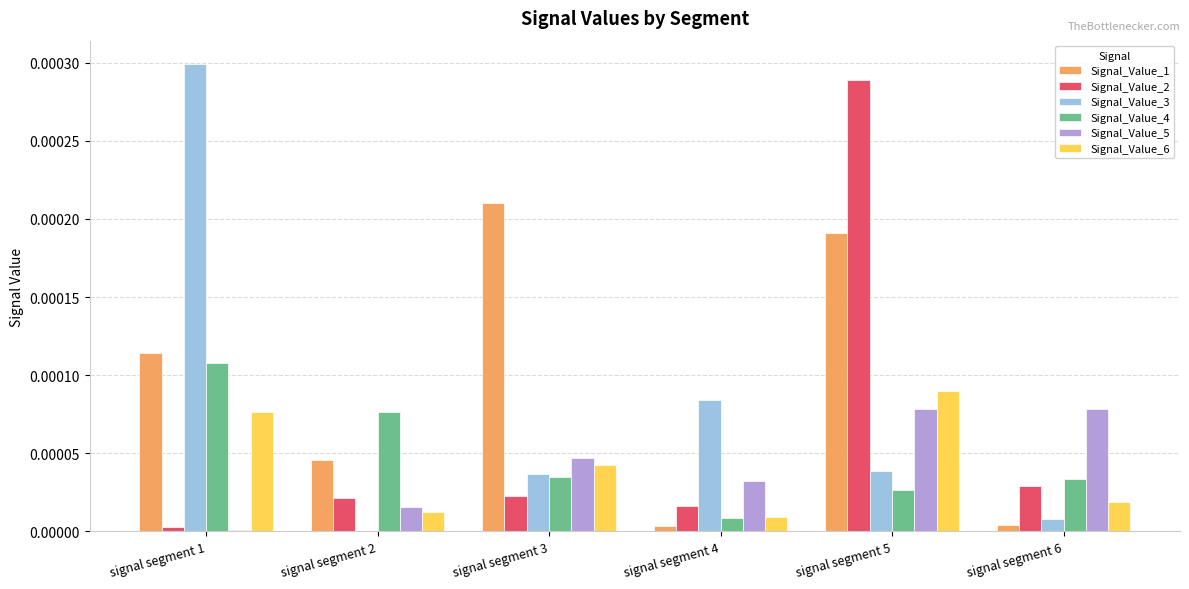

What are all the series names shown in the legend?

Signal_Value_1, Signal_Value_2, Signal_Value_3, Signal_Value_4, Signal_Value_5, Signal_Value_6